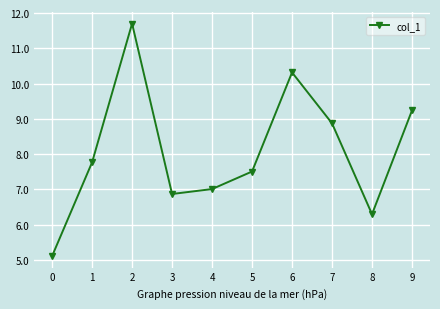

Reading left to right, transcribe all the data shown in this chart.

0=5.1	1=7.8	2=11.7	3=6.9	4=7.0	5=7.5	6=10.3	7=8.9	8=6.3	9=9.2